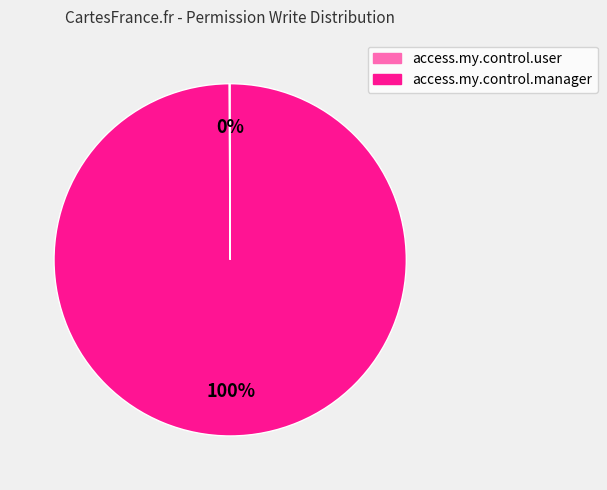

Is it true that access.my.control.manager is 93% of the pie?

False